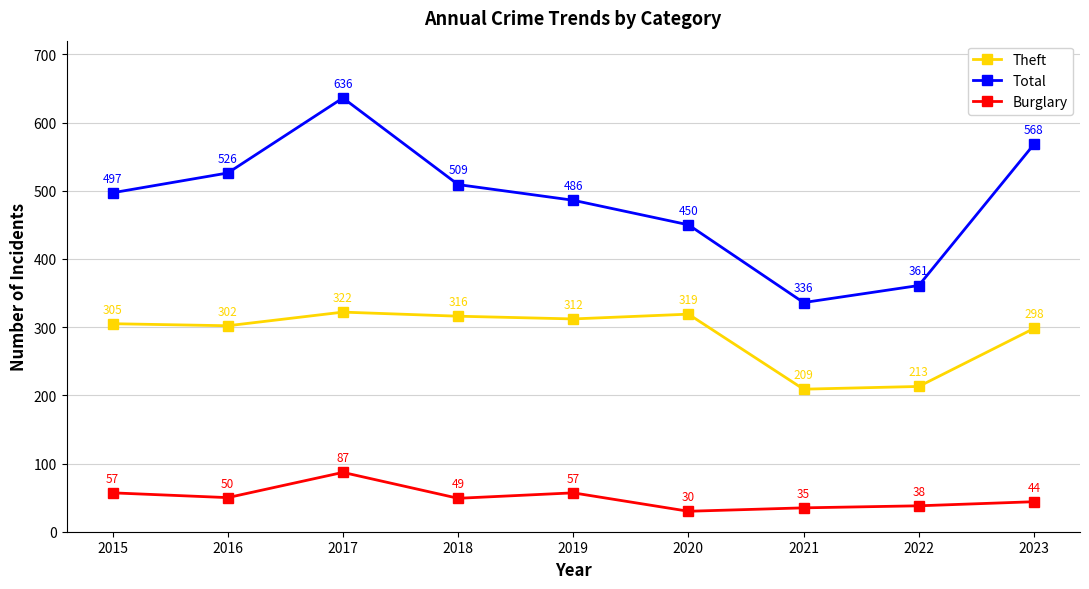

Does the chart have visible grid lines?

Yes